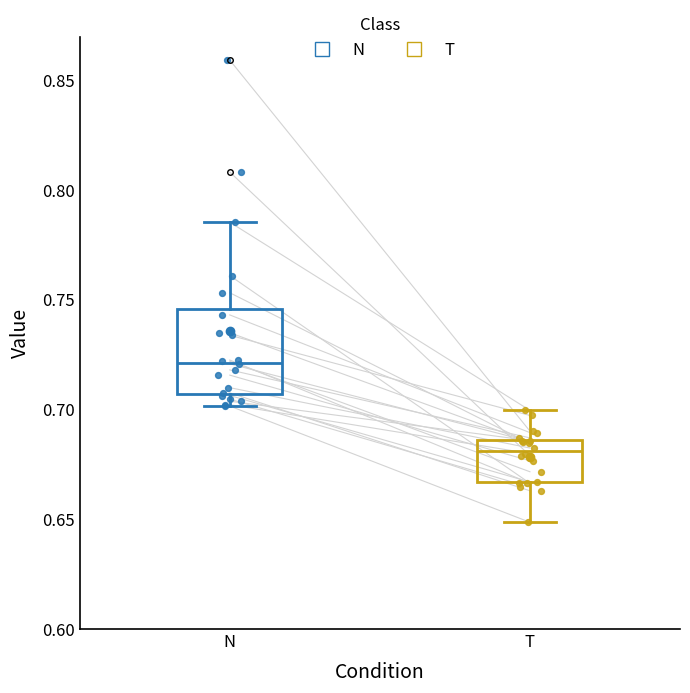

Reading left to right, transcribe this box plot: for each box, give where its median line is, the range the box spans, and where its two whiskers end, as read against the y-axis. The values are not printed on the chart, so give them approximately, as read against the axis.

N: median 0.720, box 0.705 to 0.745, whiskers 0.700 to 0.785
T: median 0.680, box 0.665 to 0.685, whiskers 0.650 to 0.700